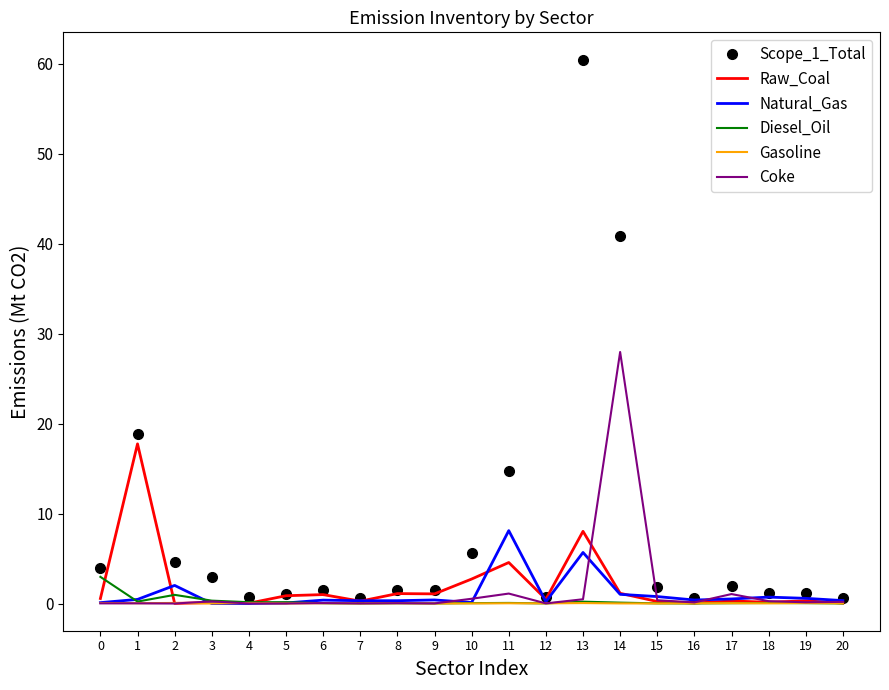

List the series in order of their peak value, lowest first.

Gasoline, Diesel_Oil, Natural_Gas, Raw_Coal, Coke, Scope_1_Total